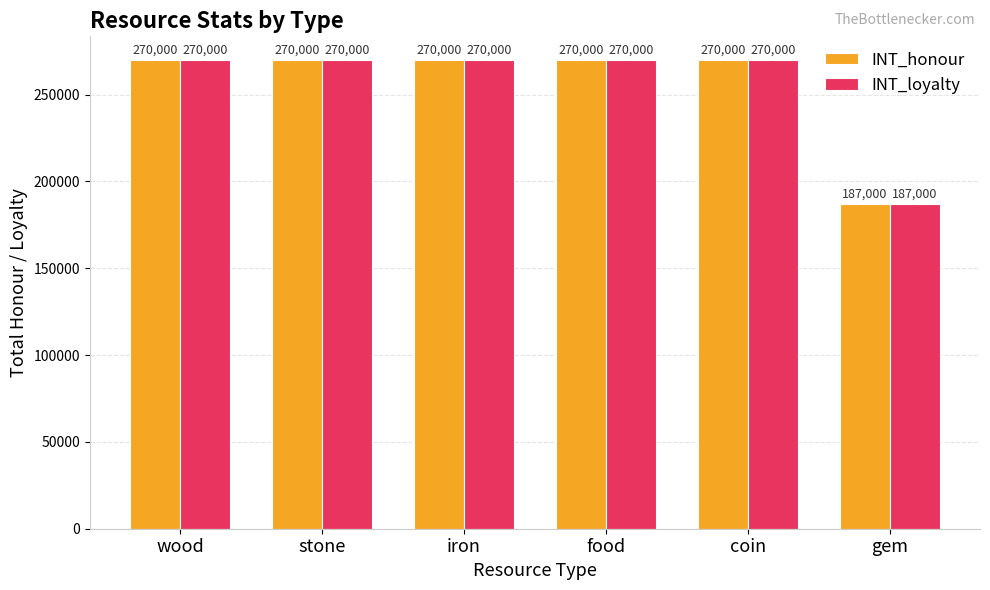

True or false: INT_honour has a value of 270000 at stone.

True